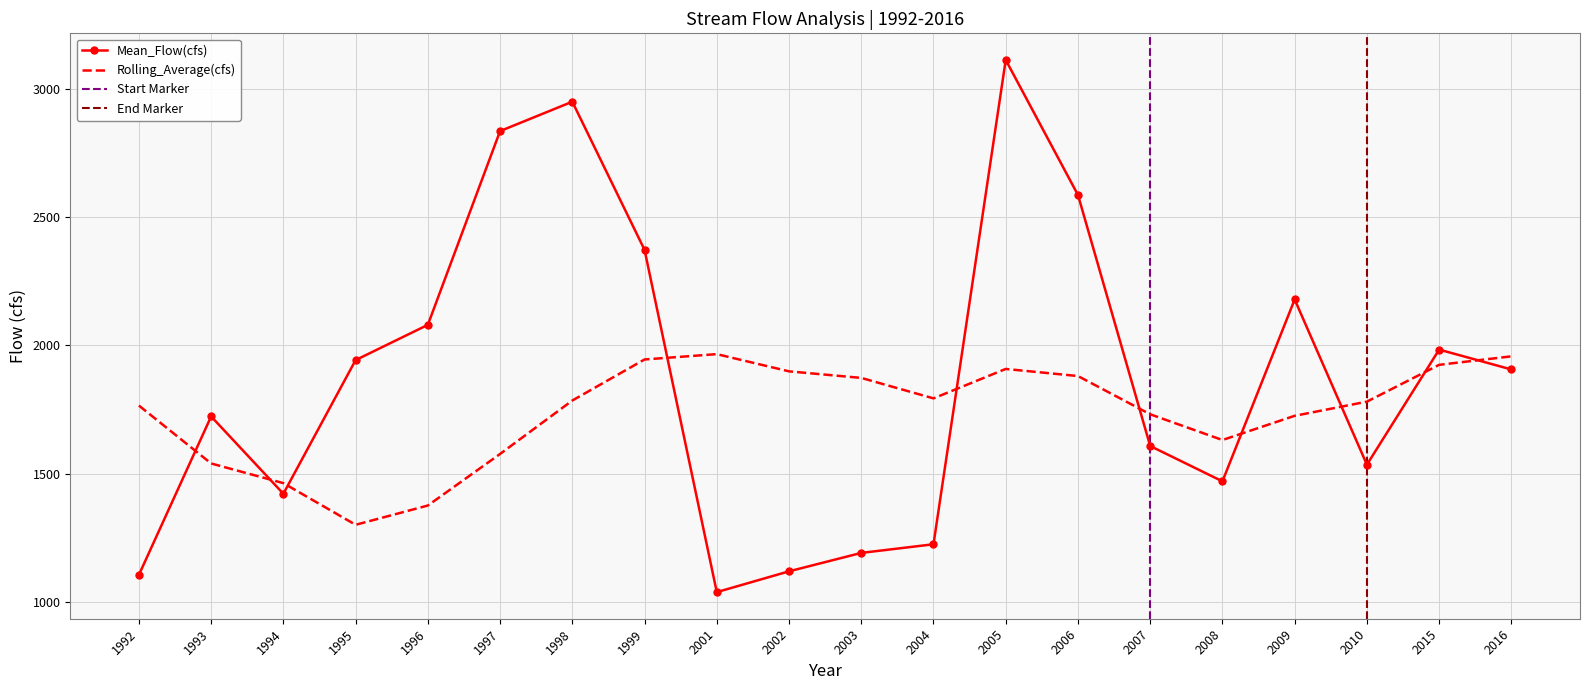

What is the difference between the second highest and second lowest values in the Mean_Flow(cfs) series?

1843.4